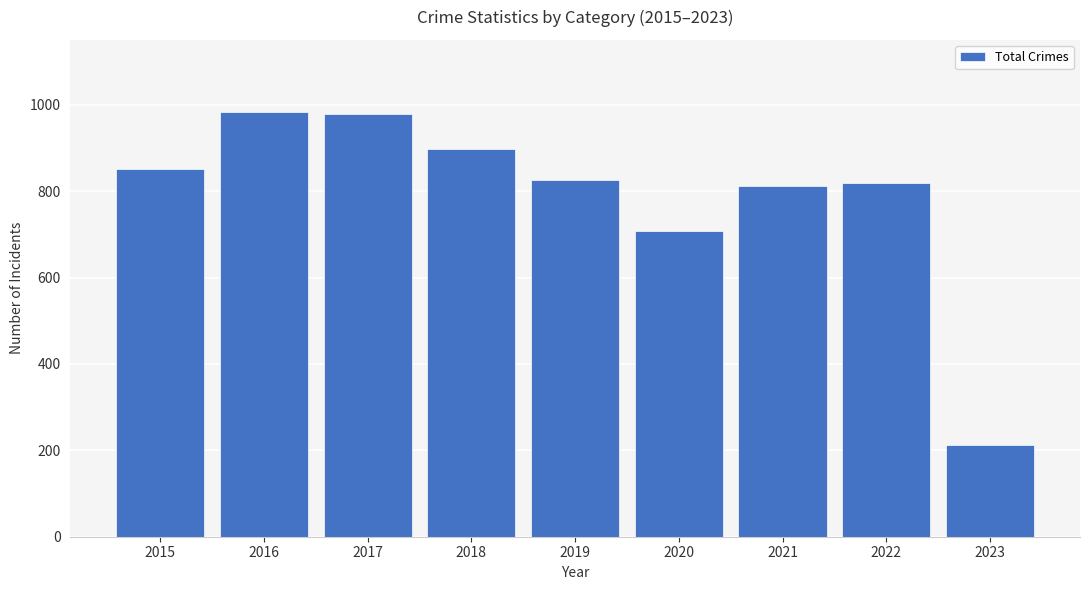

What is the difference between the values at 2022 and 2020?

110